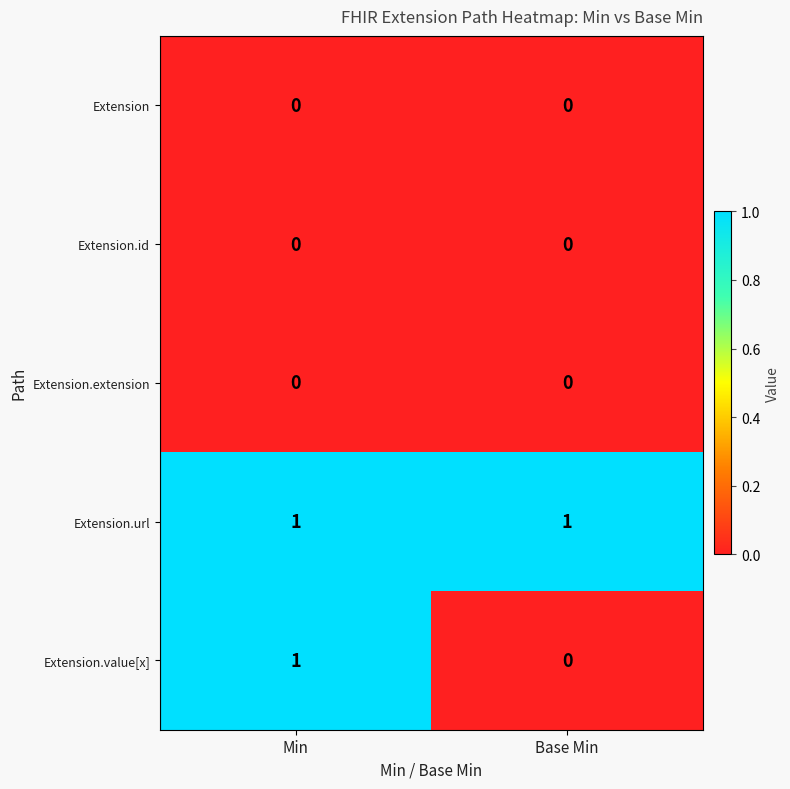

The value of Extension.id at Base Min is 0. True or false?

True